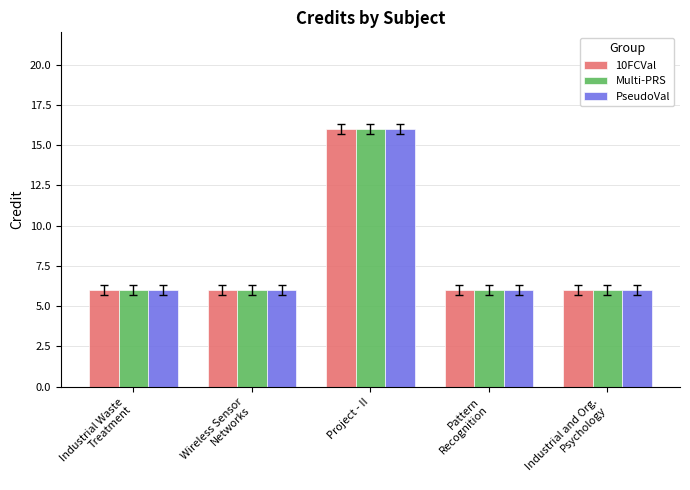

What position from the right is Wireless Sensor
Networks?

4